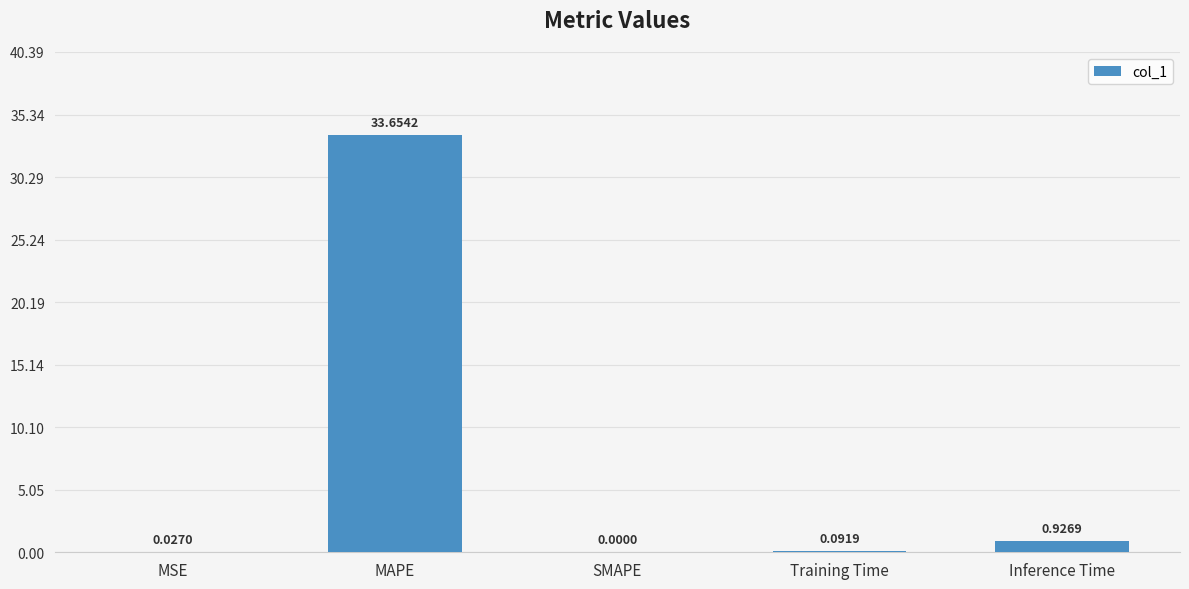

What is the change in value from MAPE to Training Time?

-33.6